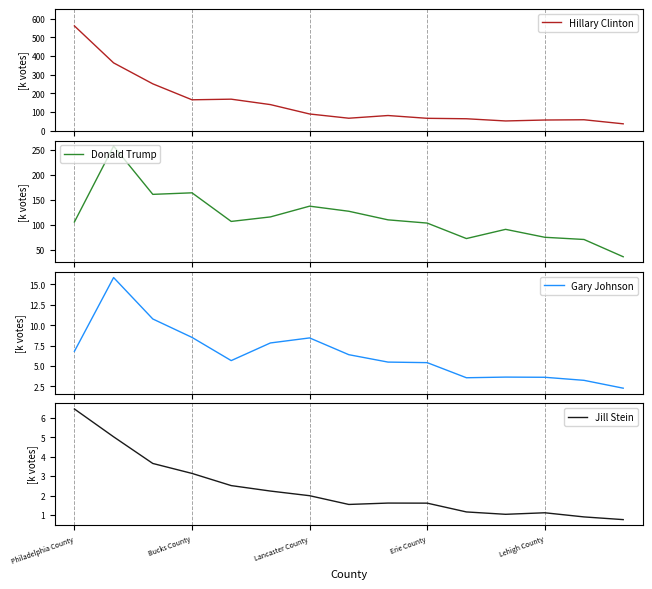

What are all the series names shown in the legend?

Hillary Clinton, Donald Trump, Gary Johnson, Jill Stein